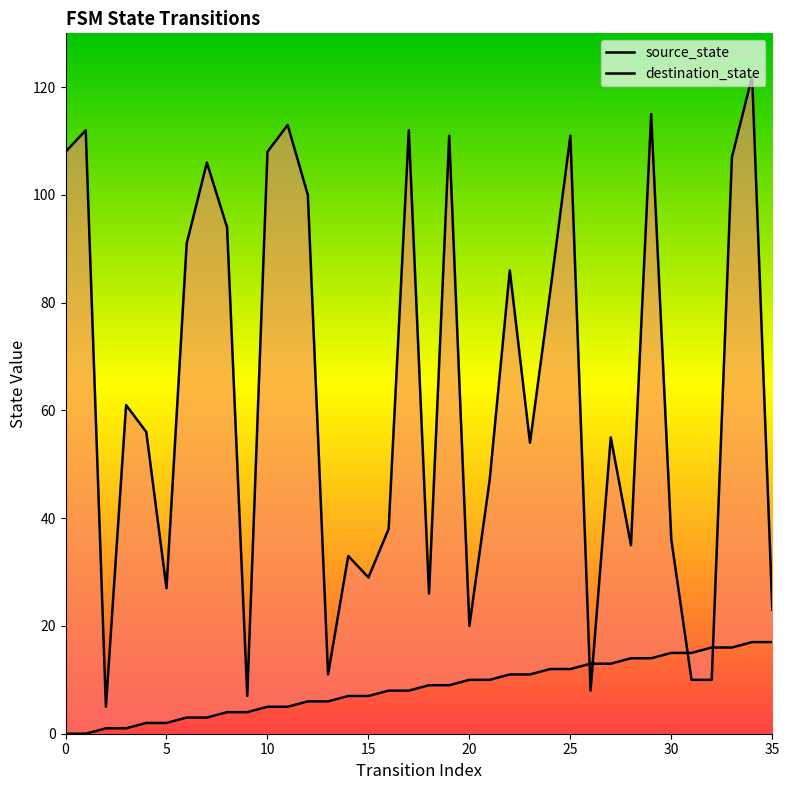

What is the average value of the source_state series?

8